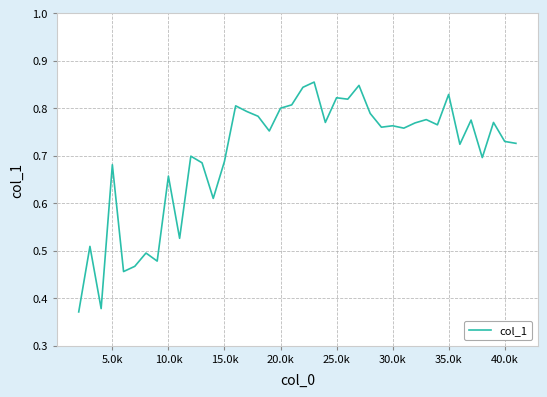

How many lines are shown in the chart?

1